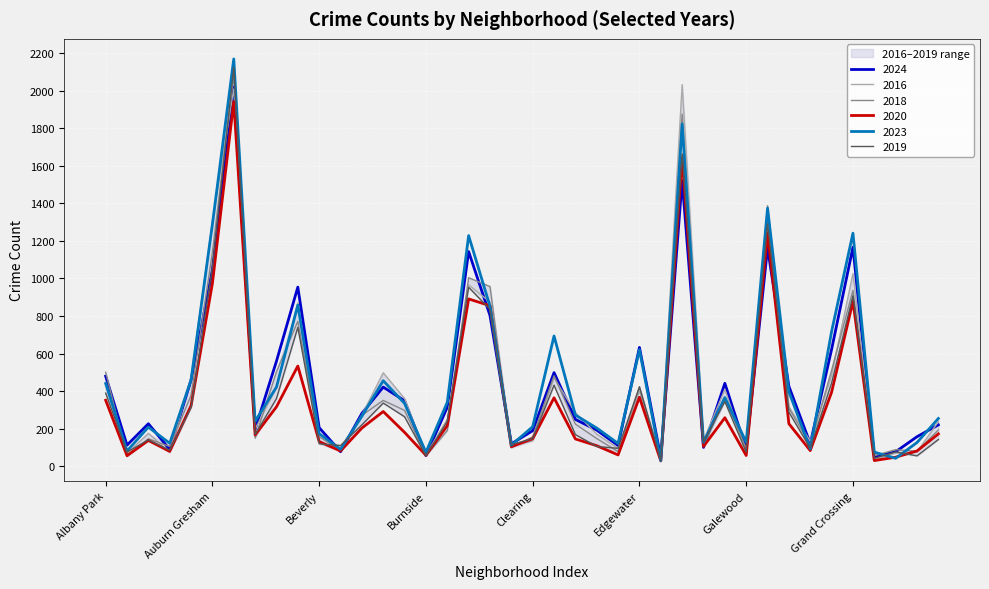

True or false: 2019 and 2023 intersect in this chart.

True